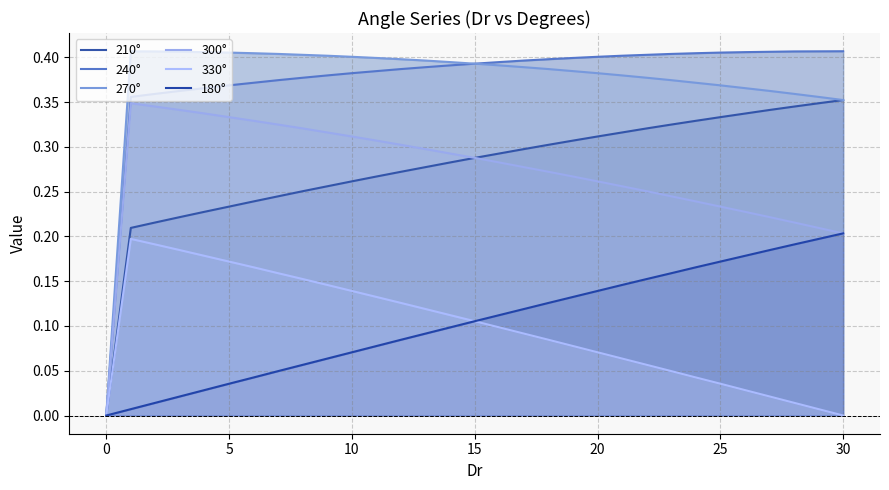

What is the label of the 9th point from the right?

22